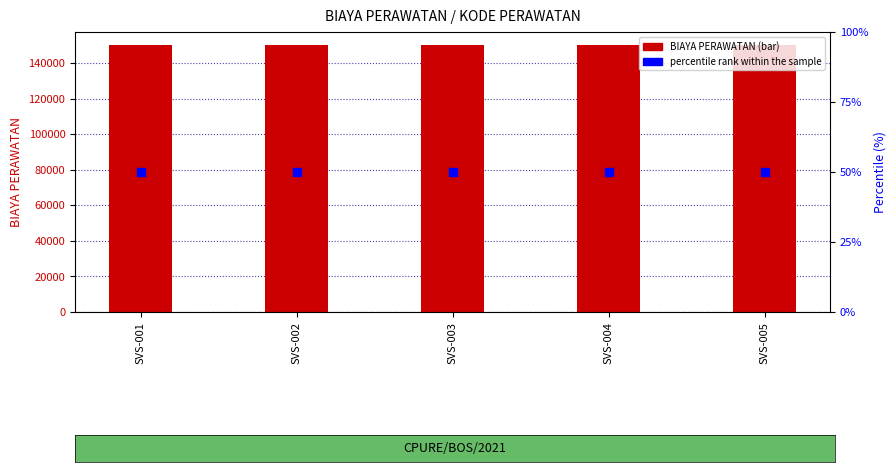

At how many categories does at least one series exceed 37967?

5